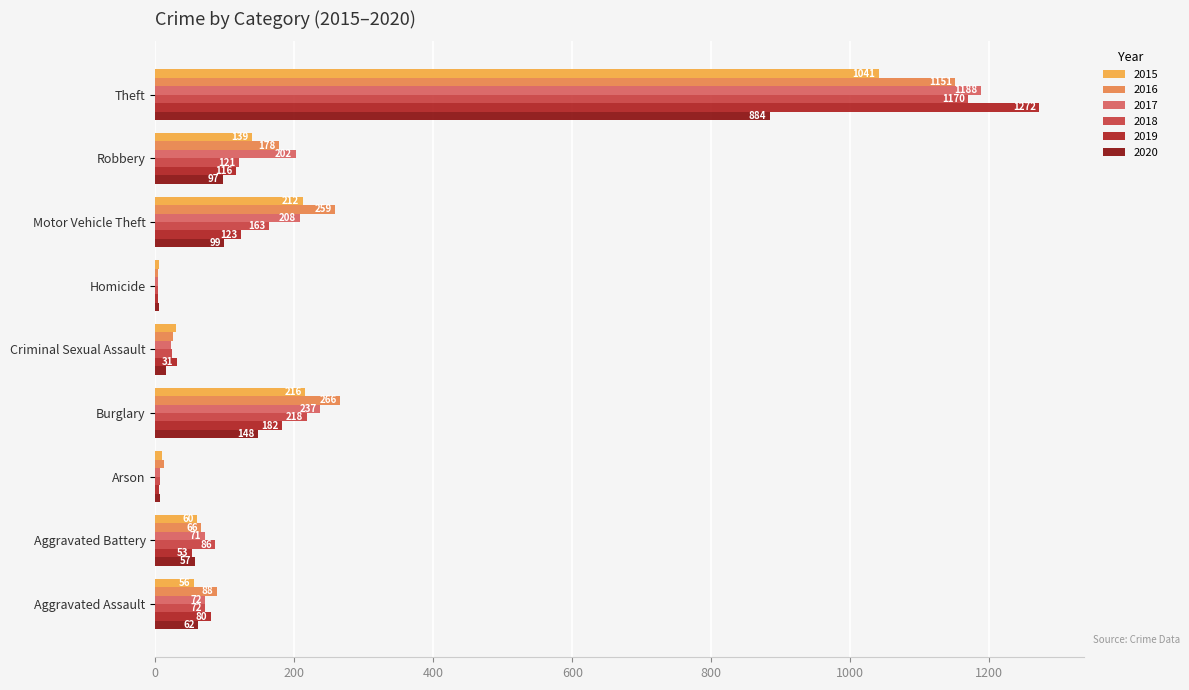

What is the average value of the 2017 series?

223